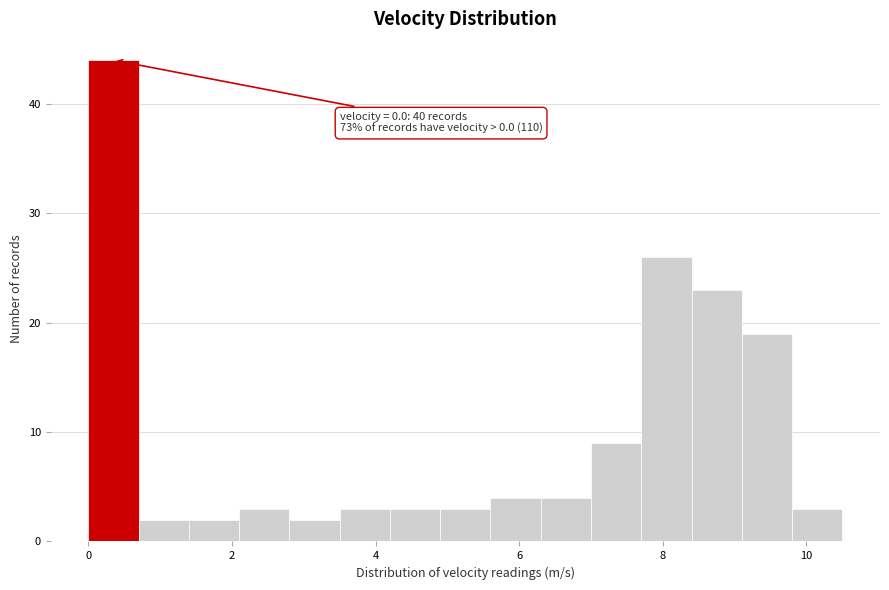

Read against the x-axis, roughly where is the centre of the tallest bar?

0.4